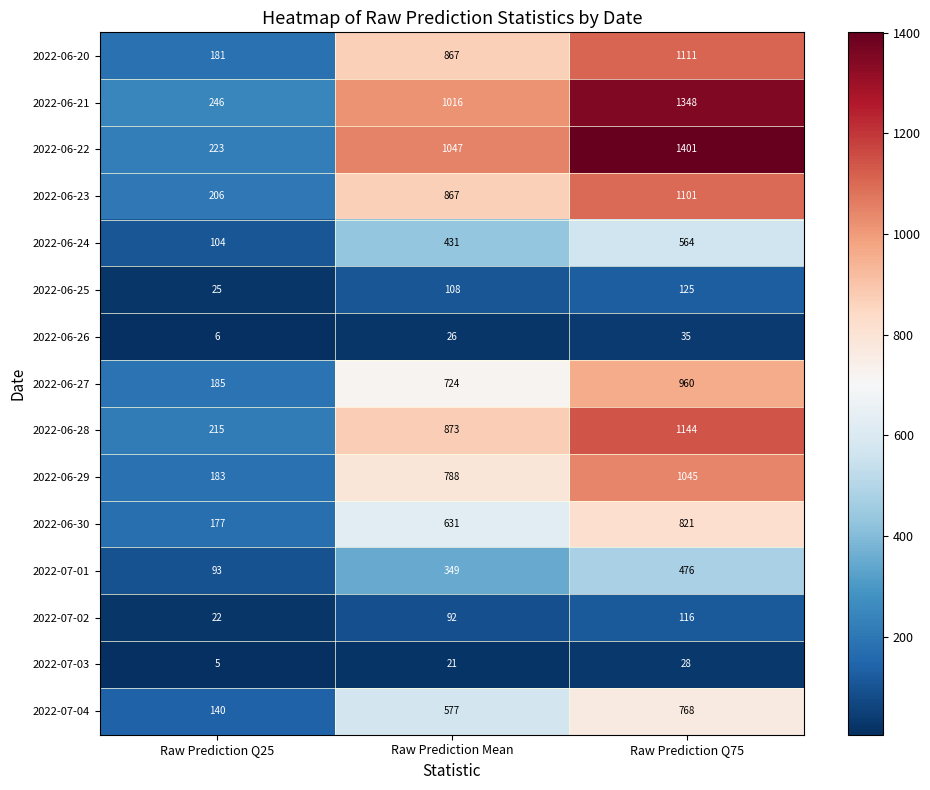

Which category has the lowest value in the 2022-07-03 series?

Raw Prediction Q25